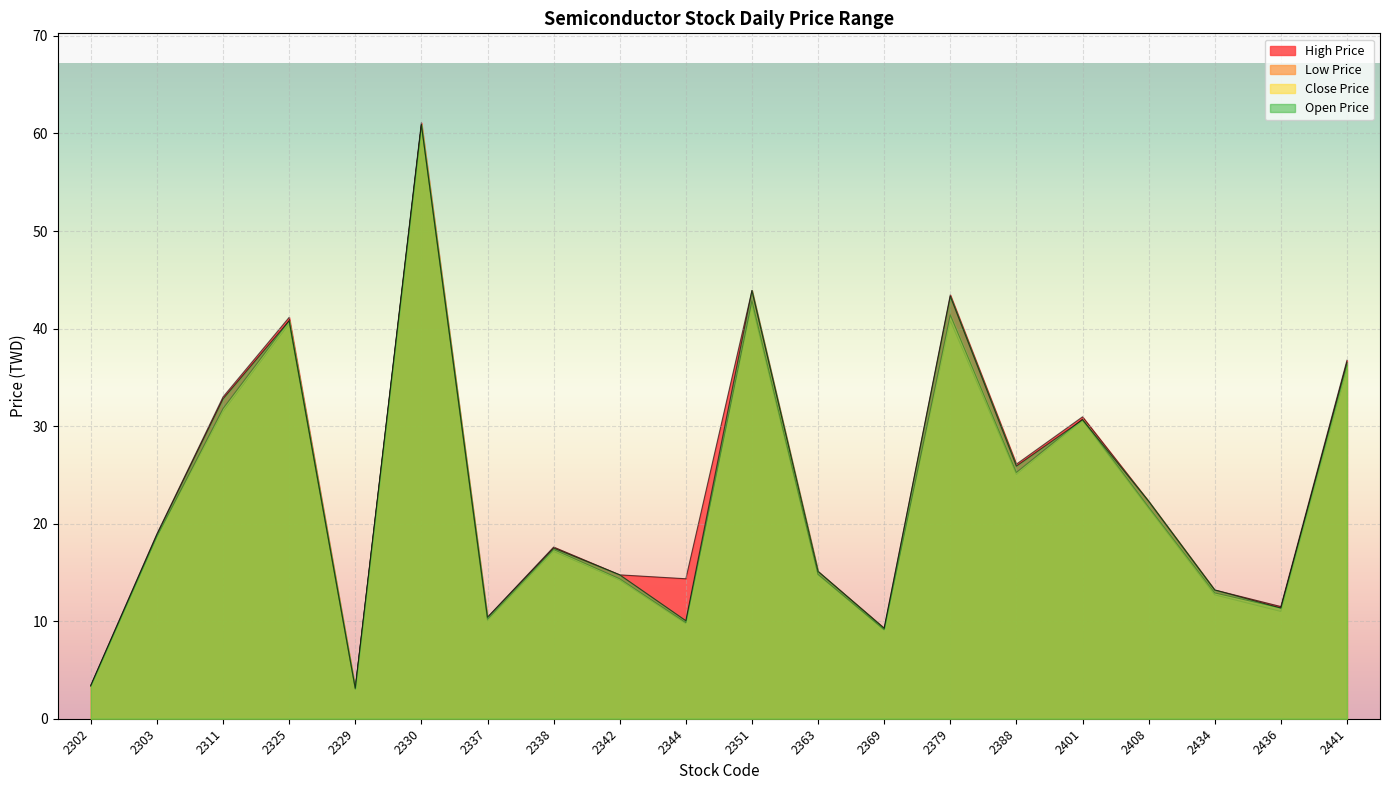

How many lines are shown in the chart?

4